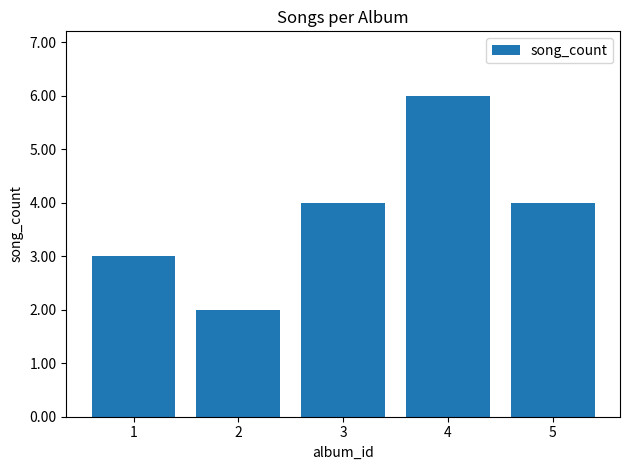

How many values are below 4?

2